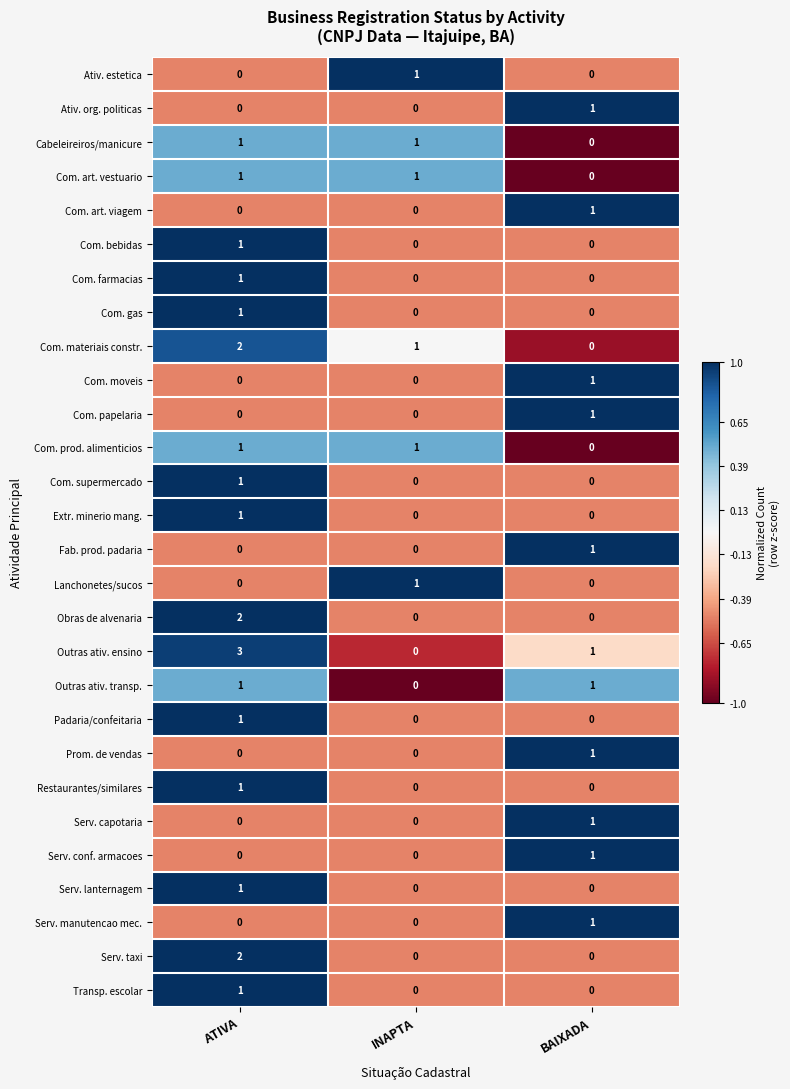

Count the number of categories in the chart.

3